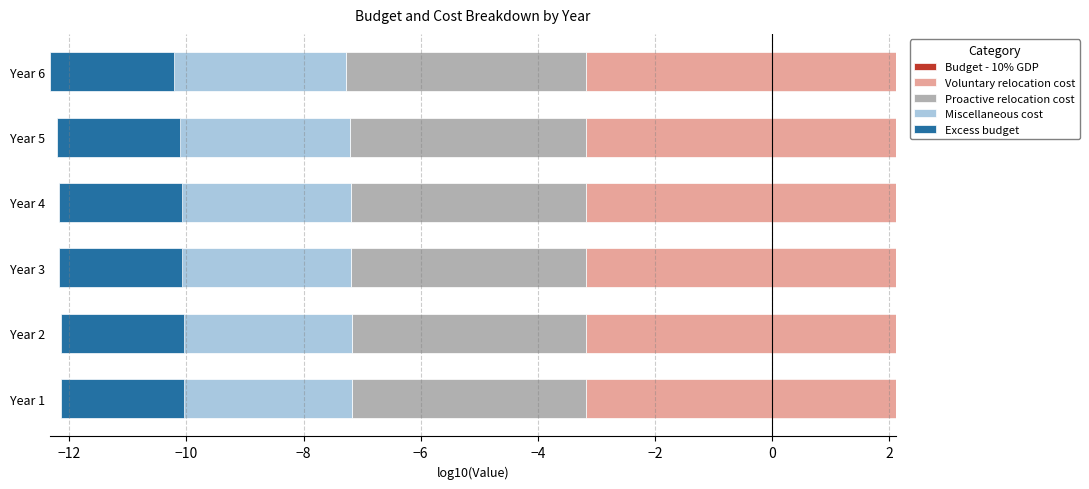

How many categories are shown in the chart?

6